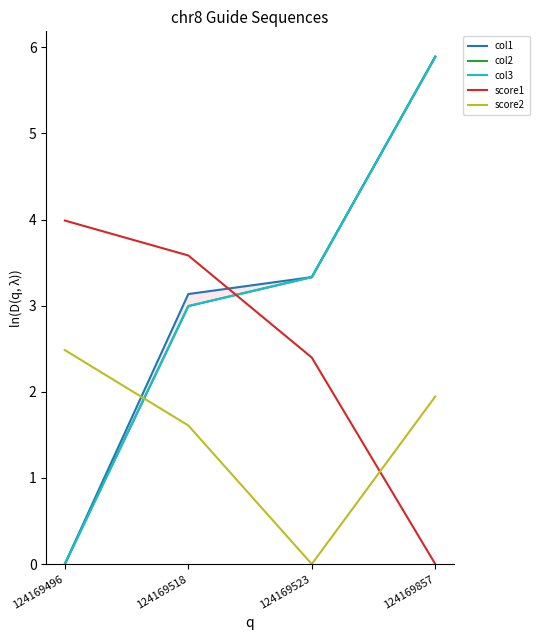

How many intersections are there between score1 and col1?

1